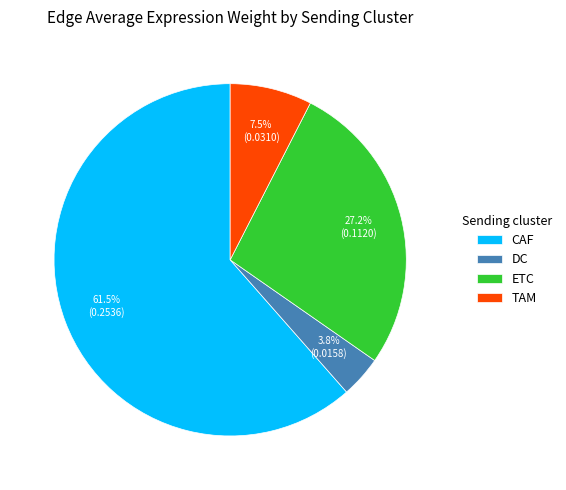

Is DC the majority of the pie?

No